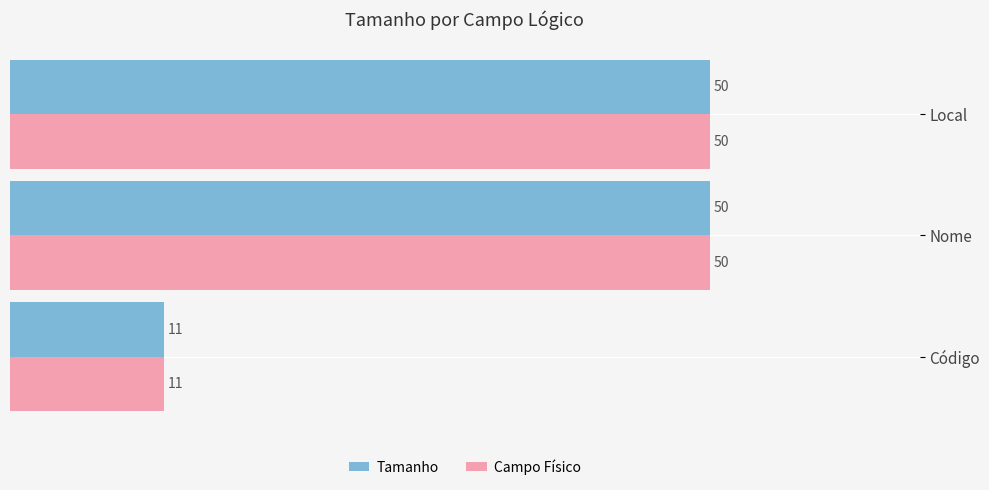

What are all the series names shown in the legend?

Tamanho, Campo Físico